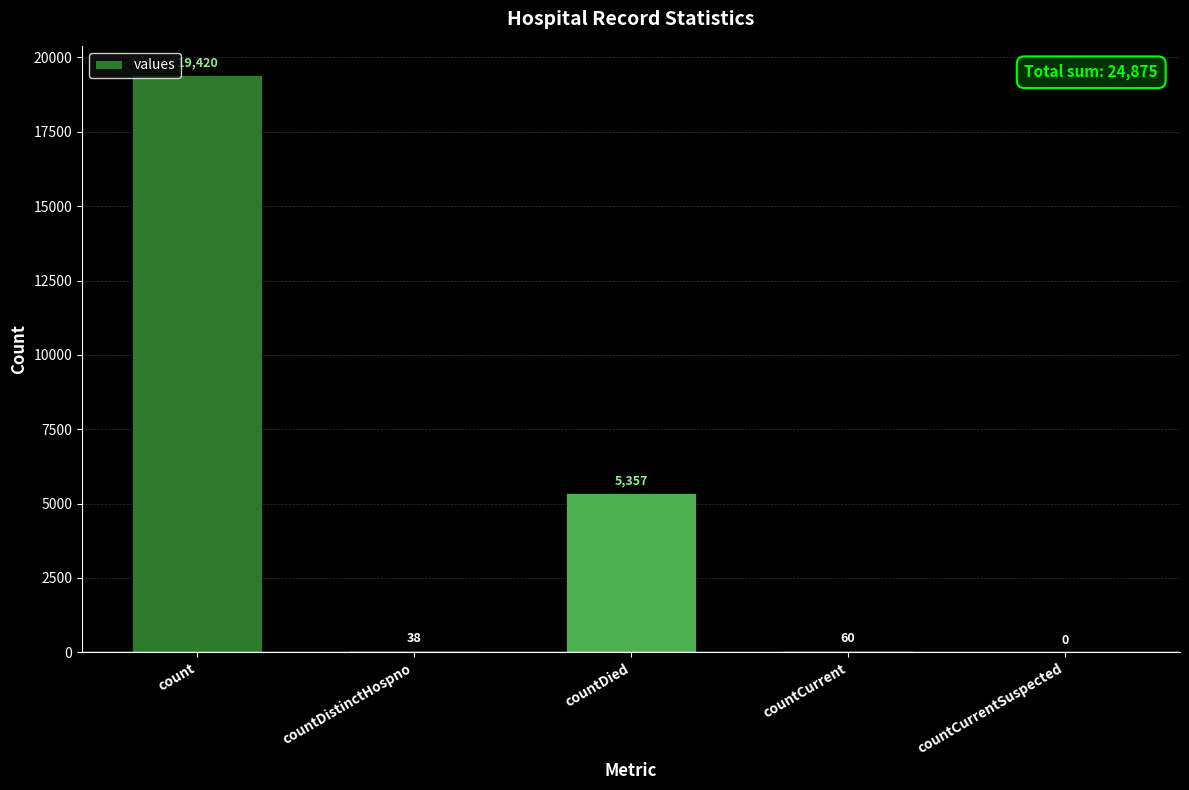

What is the sum of all values?

24875